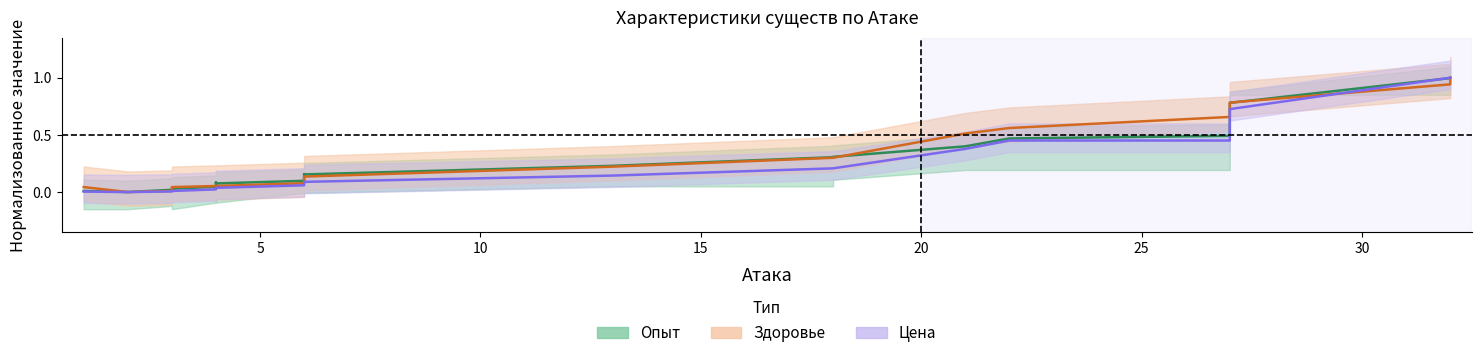

What is the sum of all Здоровье values?

5.9